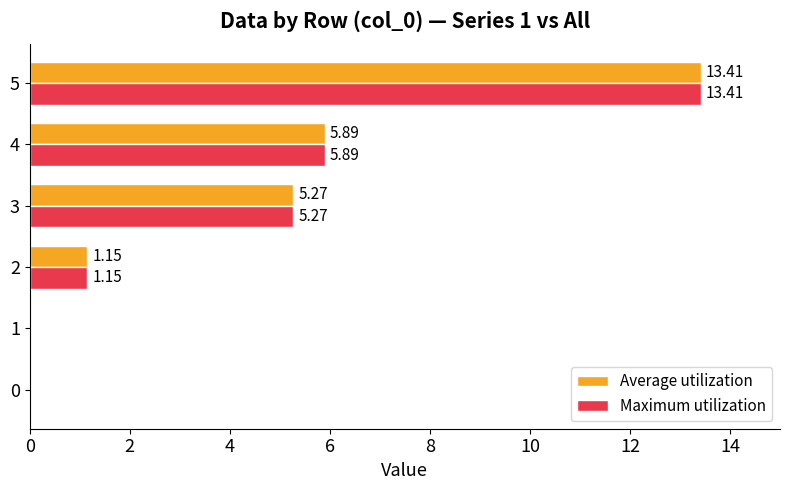

At which category is the sum across all series the highest?

5